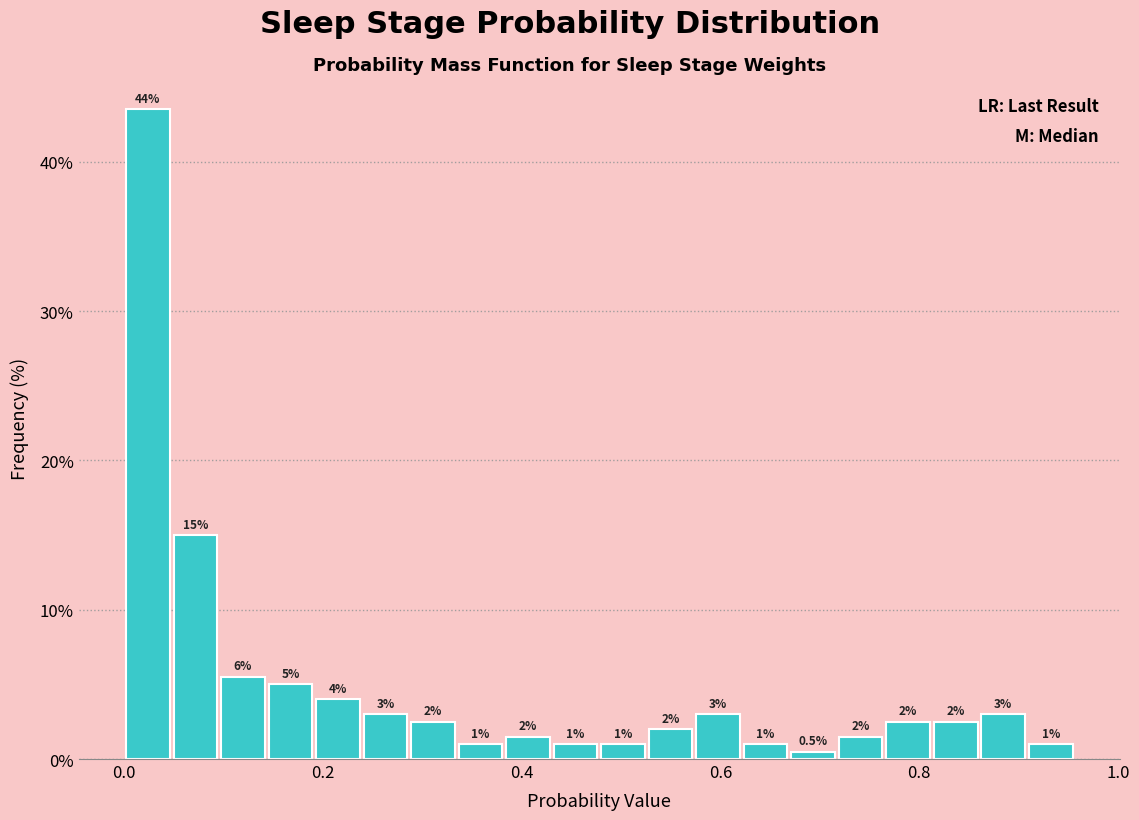

Around what value on the x-axis is the tallest bar? Give the approximate position of its centre, as read against the axis.

0.02